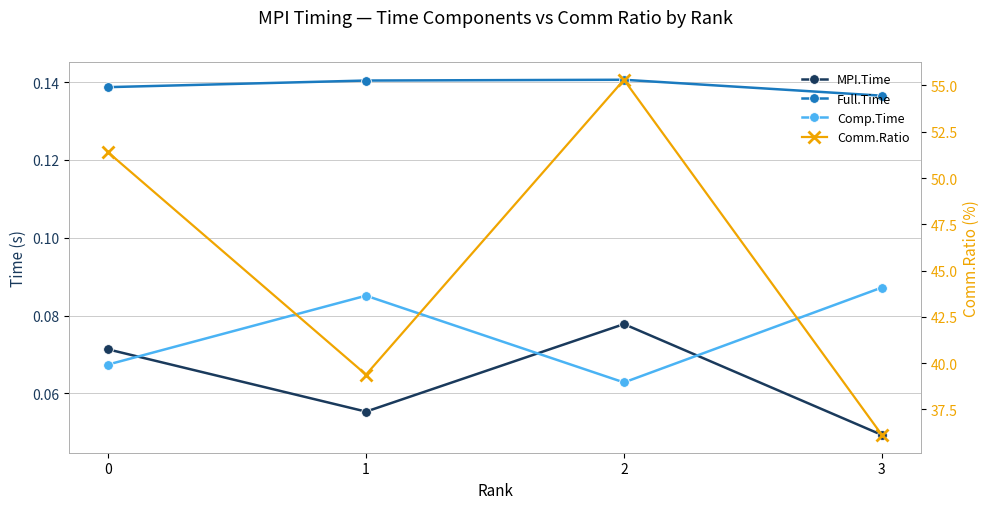

In Full.Time, how many points are higher than both neighbors (excluding endpoints)?

1